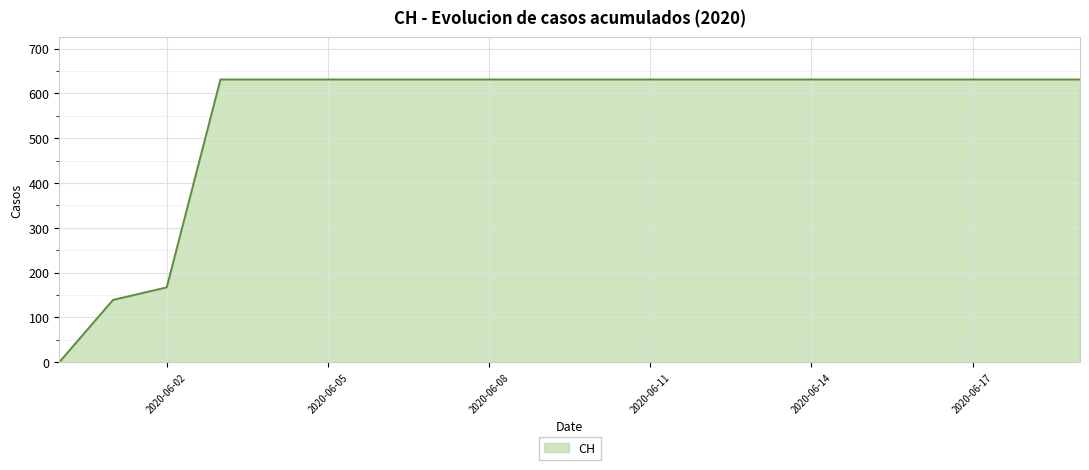

What is the greatest value displayed?

631